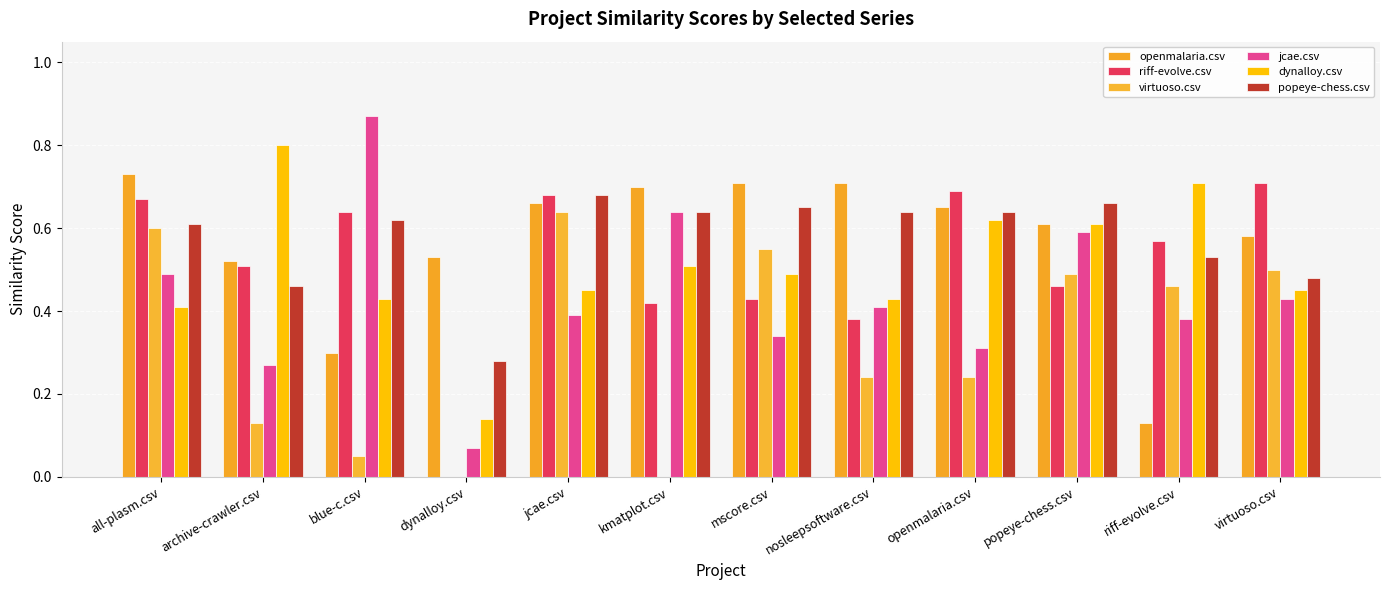

The openmalaria.csv series shows 0.6 at virtuoso.csv. True or false?

True